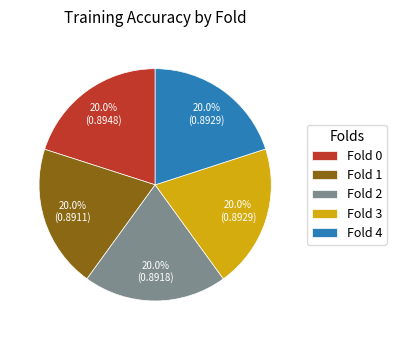

What percentage do Fold 1 and Fold 0 together represent?

40.0%